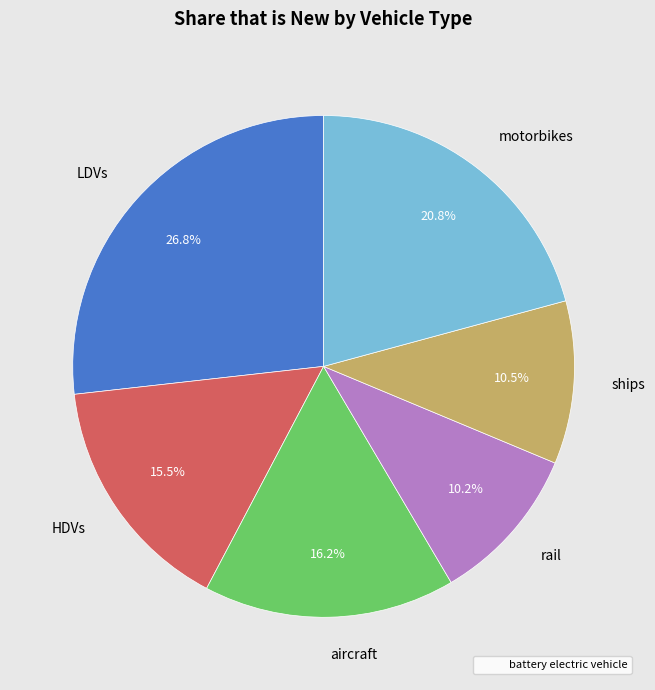

Which has a higher value, aircraft or rail?

aircraft